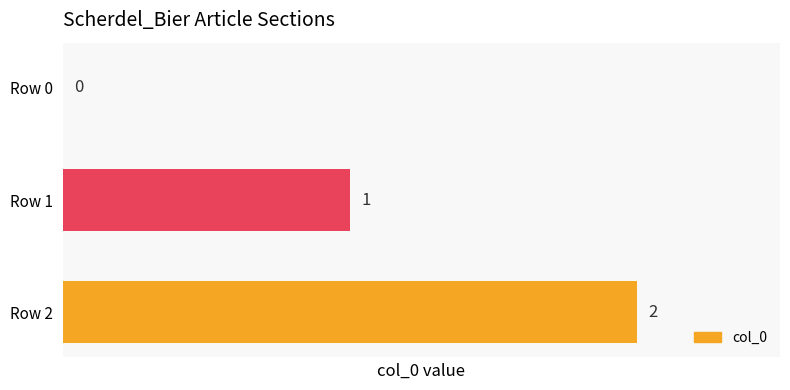

Where is the data nearest to the value 1?

Row 1